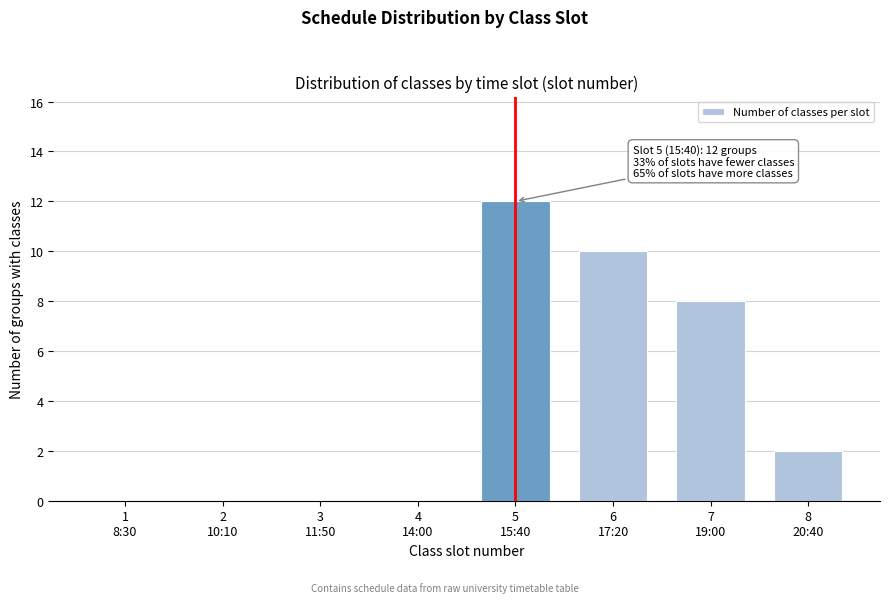

What is the greatest value displayed?

12